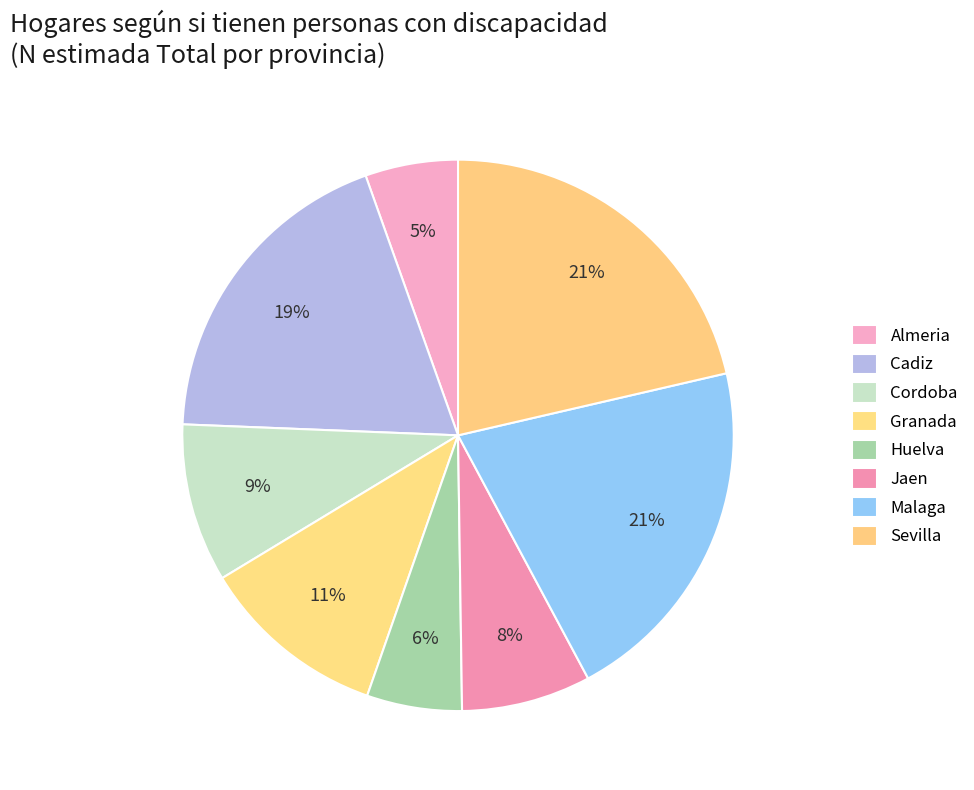

Does any single category account for the majority?

No